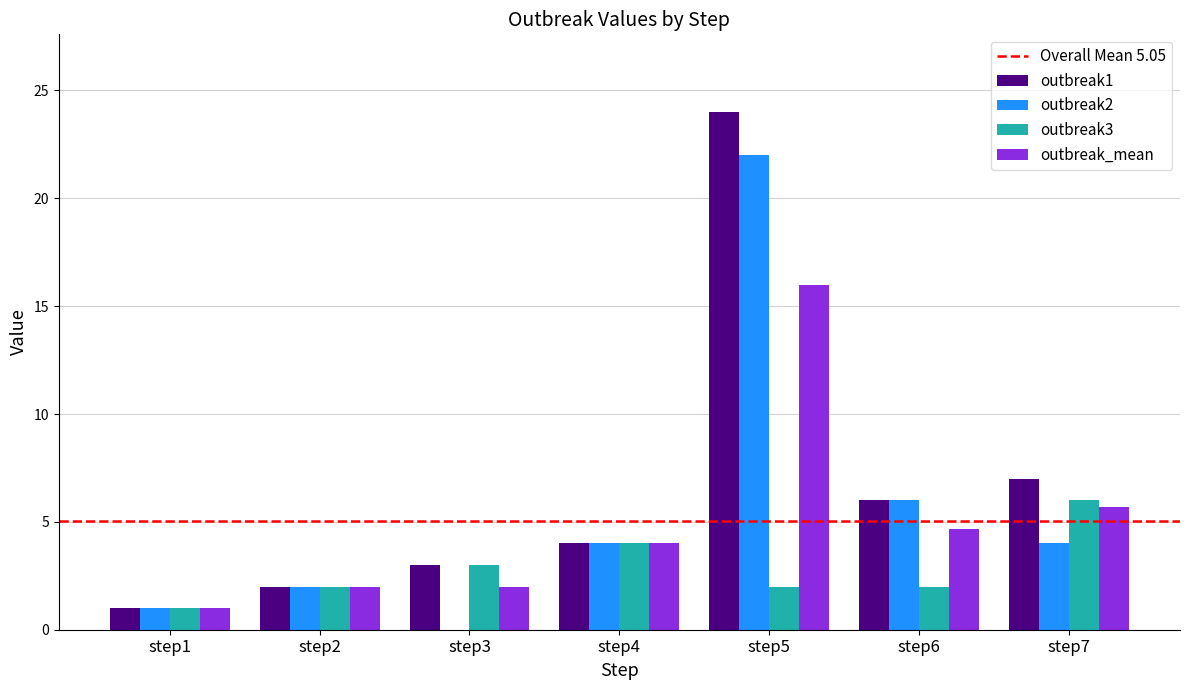

Reading left to right, transcribe all the data shown in this chart.

outbreak1: 1.0	2.0	3.0	4.0	24.0	6.0	7.0
outbreak2: 1.0	2.0	0.0	4.0	22.0	6.0	4.0
outbreak3: 1.0	2.0	3.0	4.0	2.0	2.0	6.0
outbreak_mean: 1.0	2.0	2.0	4.0	16.0	4.7	5.7